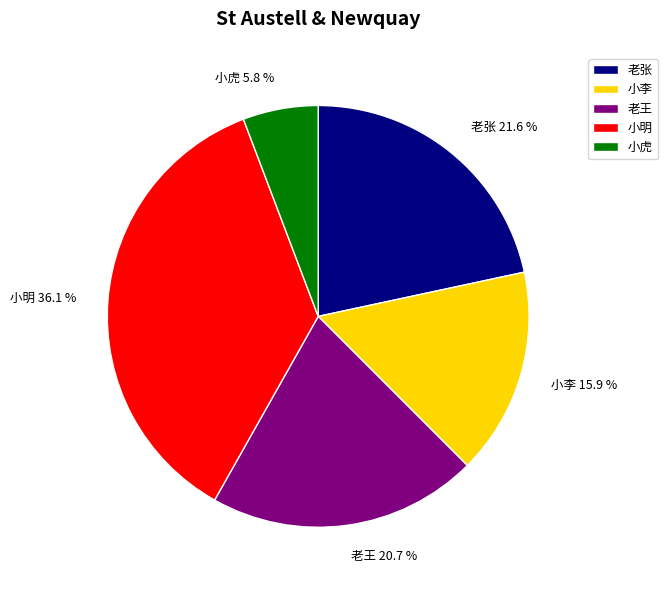

How much of the chart is everything except 老张?

78.4%